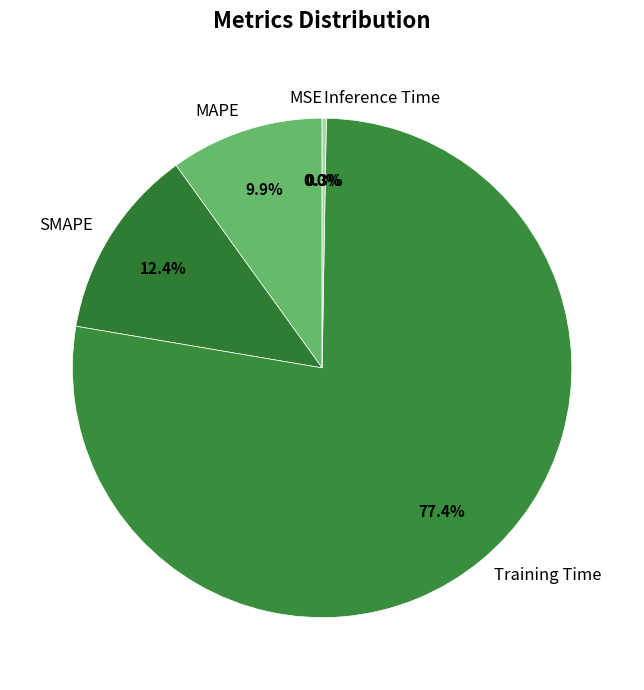

Which category accounts for the majority?

Training Time